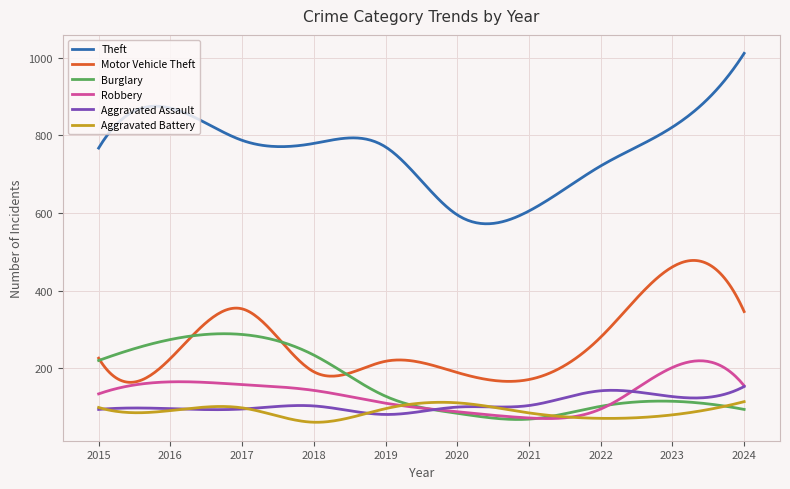

Which series ends up on top after the final intersection of Burglary and Motor Vehicle Theft?

Motor Vehicle Theft